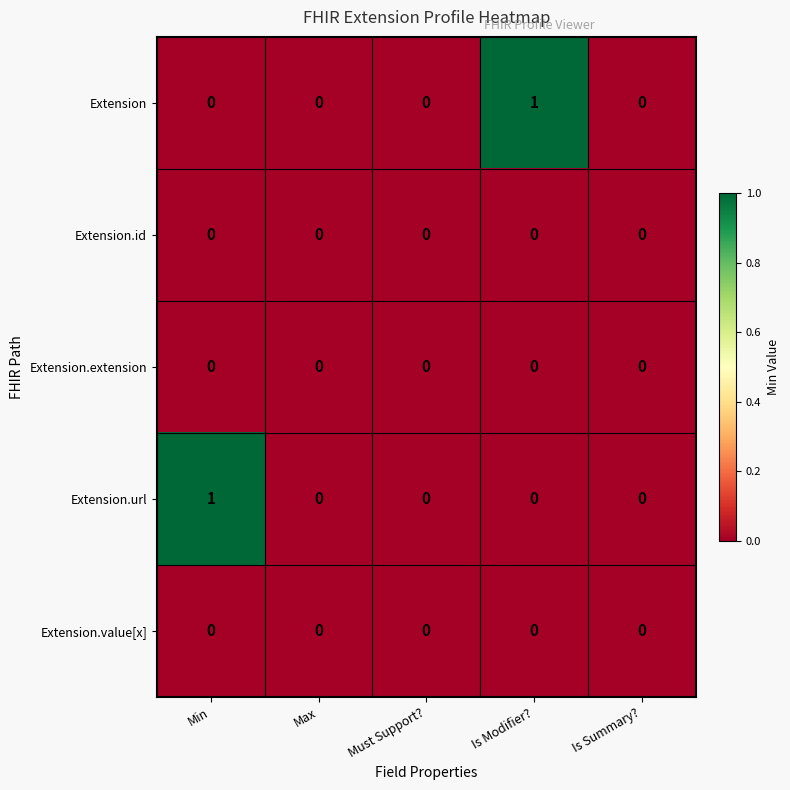

Between Min and Max, which series saw the biggest shift?

Extension.url